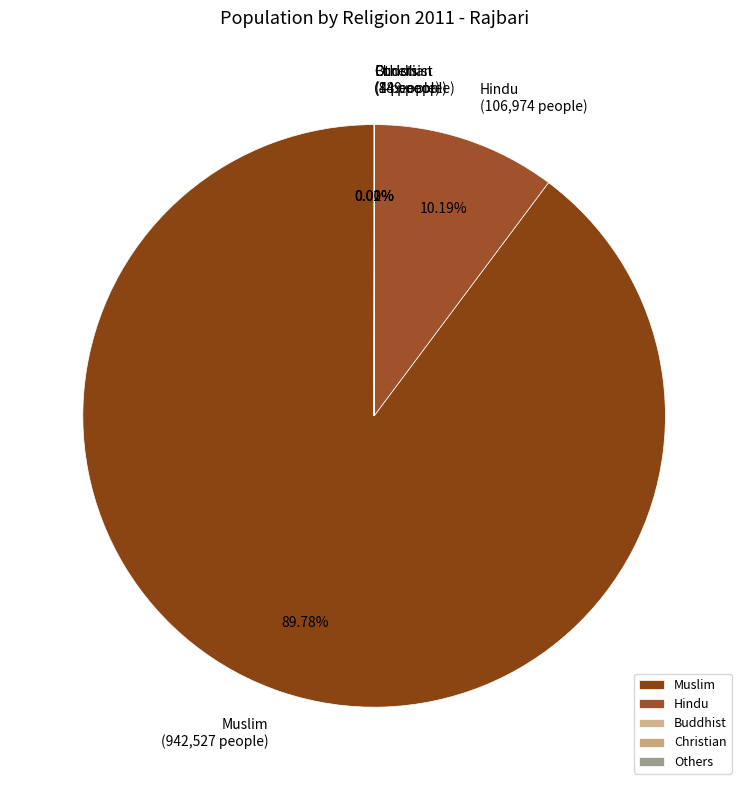

Which category has the biggest portion of the pie?

Muslim